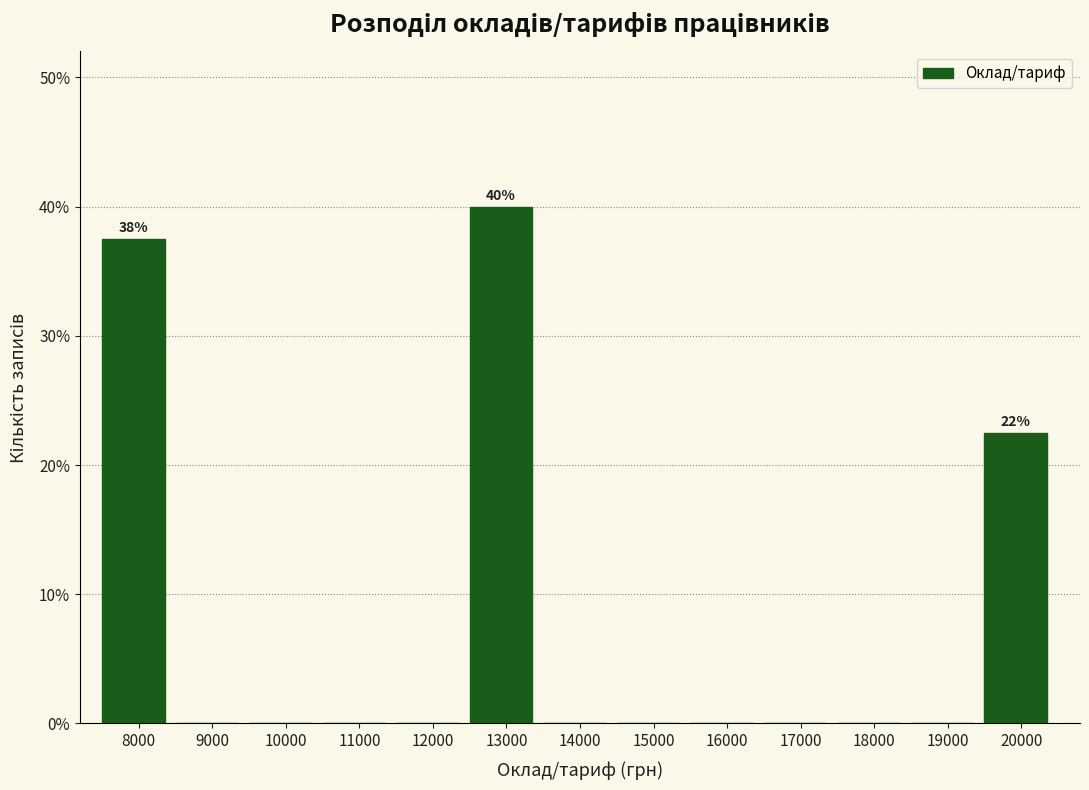

Reading right to left, what are all the values shown in this chart?

20000=22.5	19000=0.0	18000=0.0	17000=0.0	16000=0.0	15000=0.0	14000=0.0	13000=40.0	12000=0.0	11000=0.0	10000=0.0	9000=0.0	8000=37.5